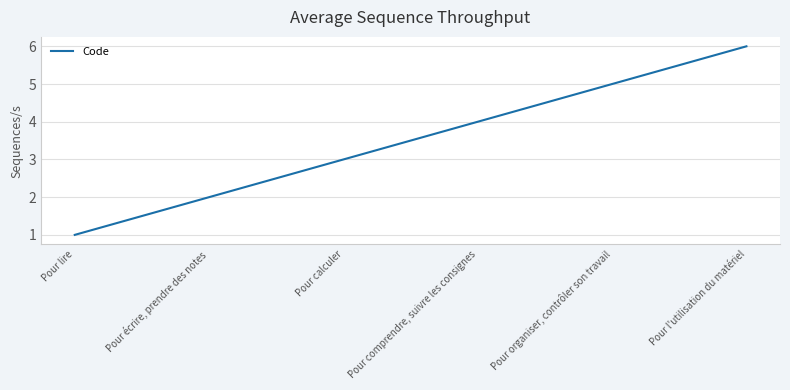

What is the approximate value at Pour calculer?

3